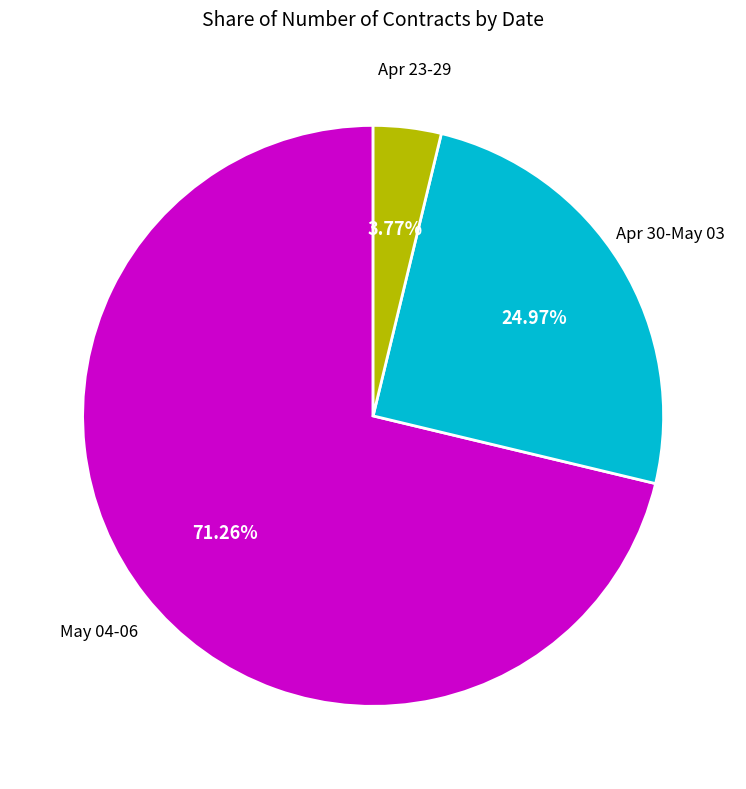

Does any single category account for the majority?

Yes